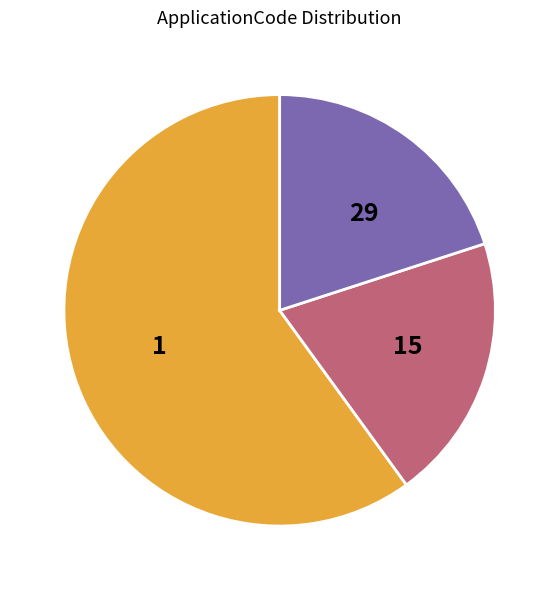

Combined, do 15 and 29 account for over 50%?

No